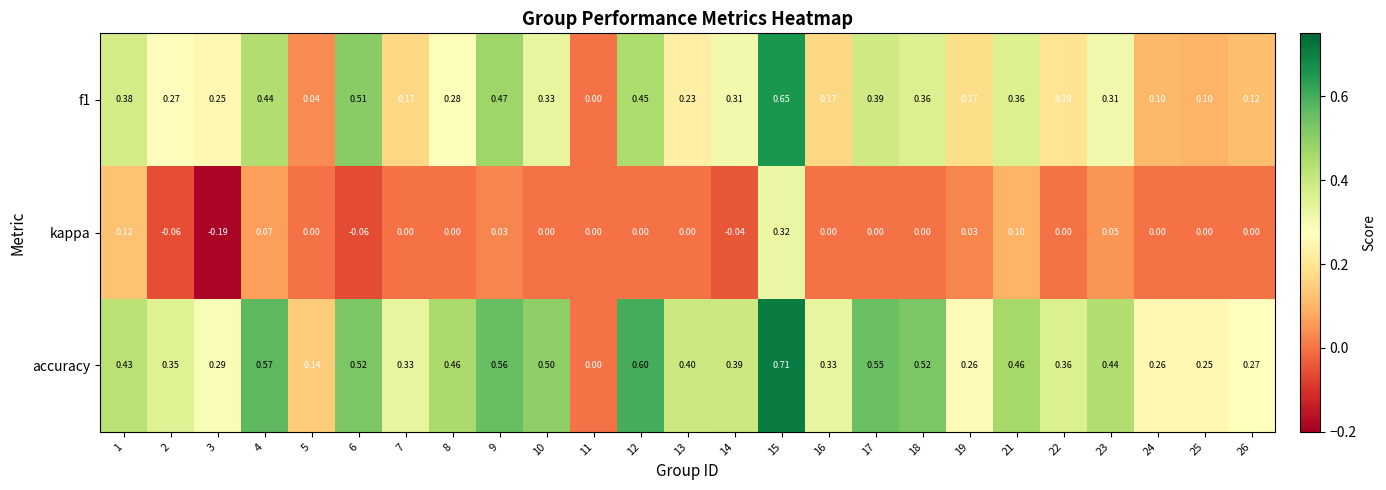

Which category has the highest value across all series?

15